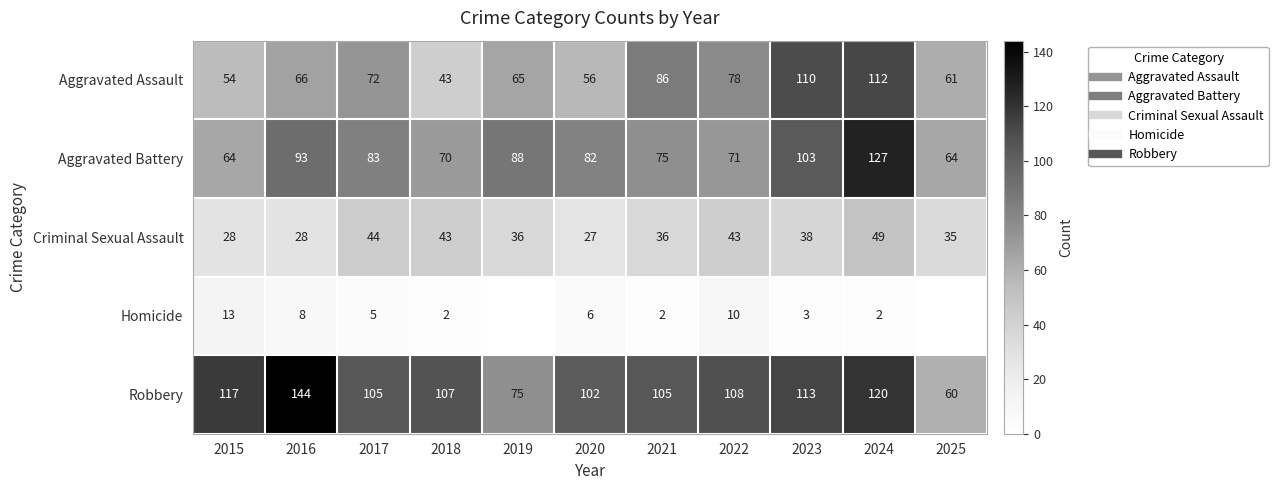

What value does the Robbery series have at 2024?

120